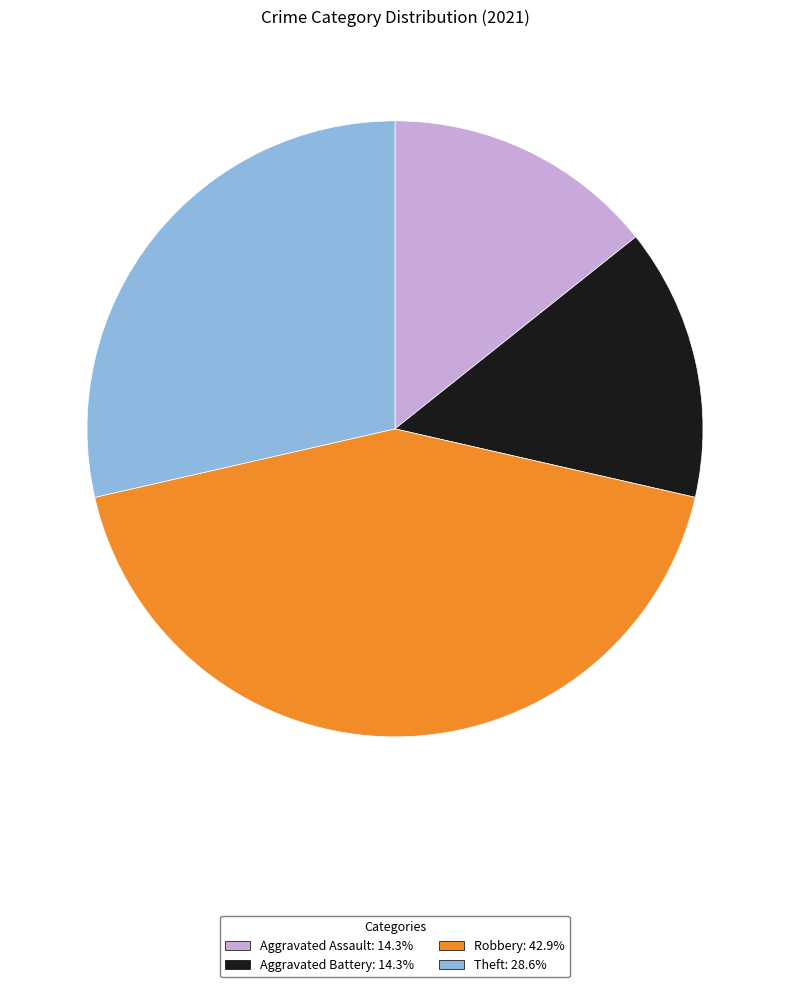

How many segments does this pie chart have?

4